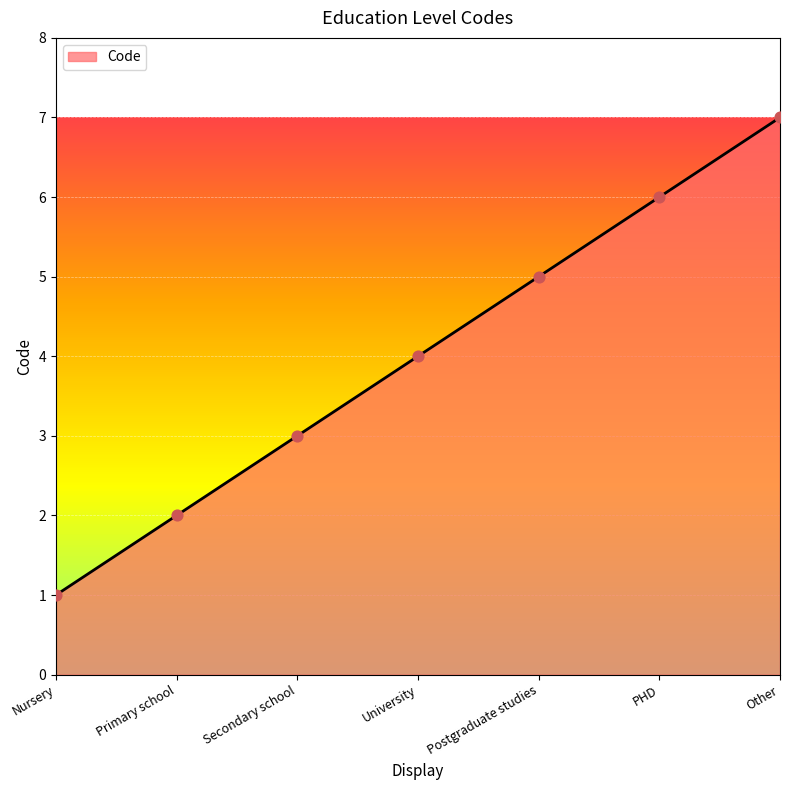

What is the change in value from Postgraduate studies to Other?

+2